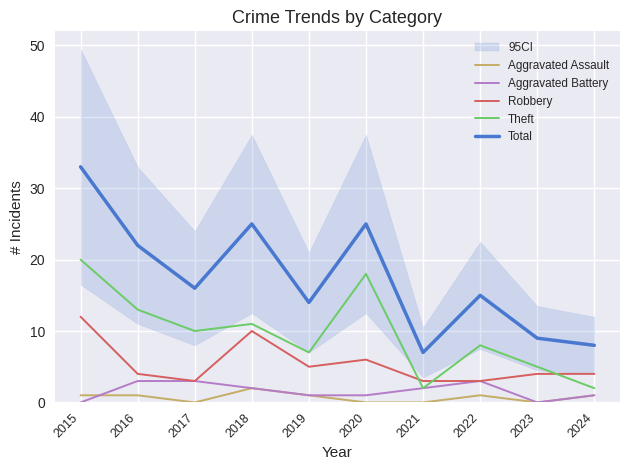

How many series are shown in this chart?

5